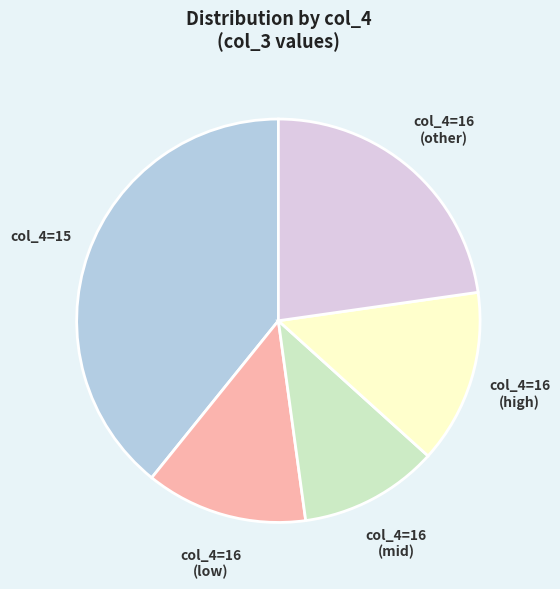

Is the sum of col_4=16 (low) and col_4=15 greater than half?

Yes